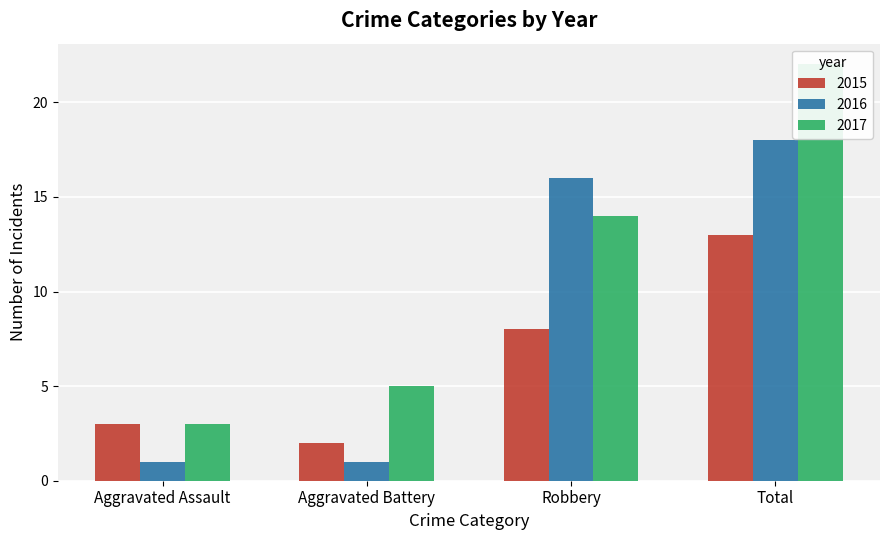

How many data points in 2016 are less than 16?

2